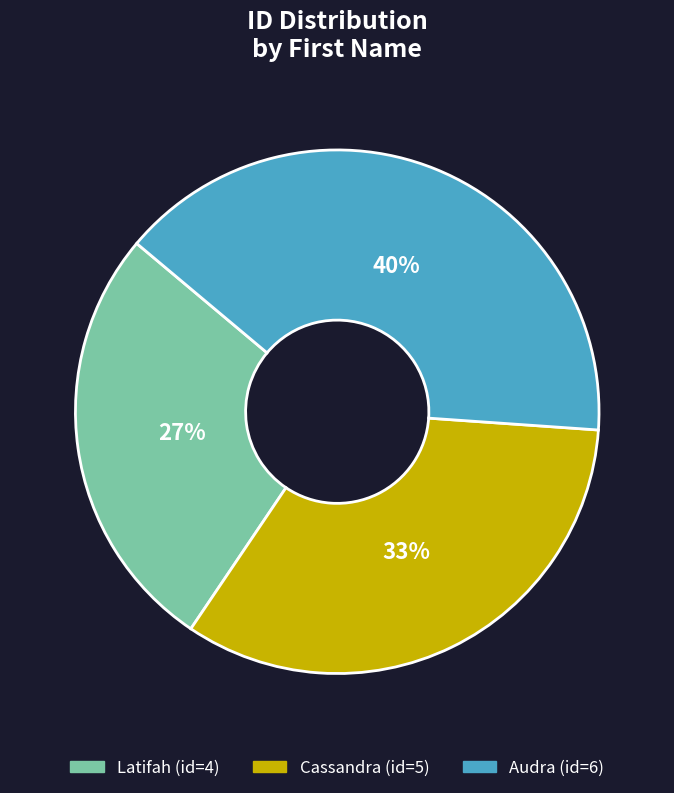

True or false: Latifah accounts for 27% of the total.

True